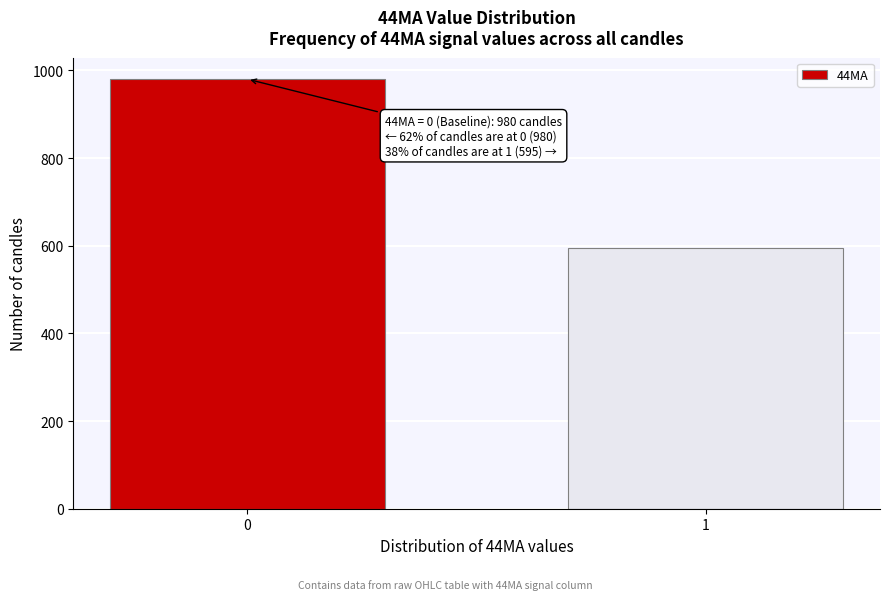

Reading left to right, list all the values displayed in this chart.

980	595